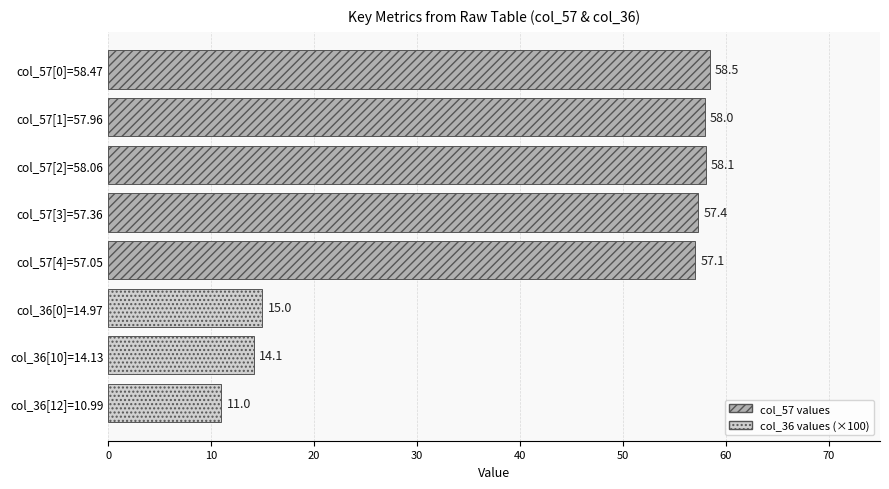

Approximately how many times larger is the value at col_57[4]=57.05 compared to col_36[10]=14.13?

4.0